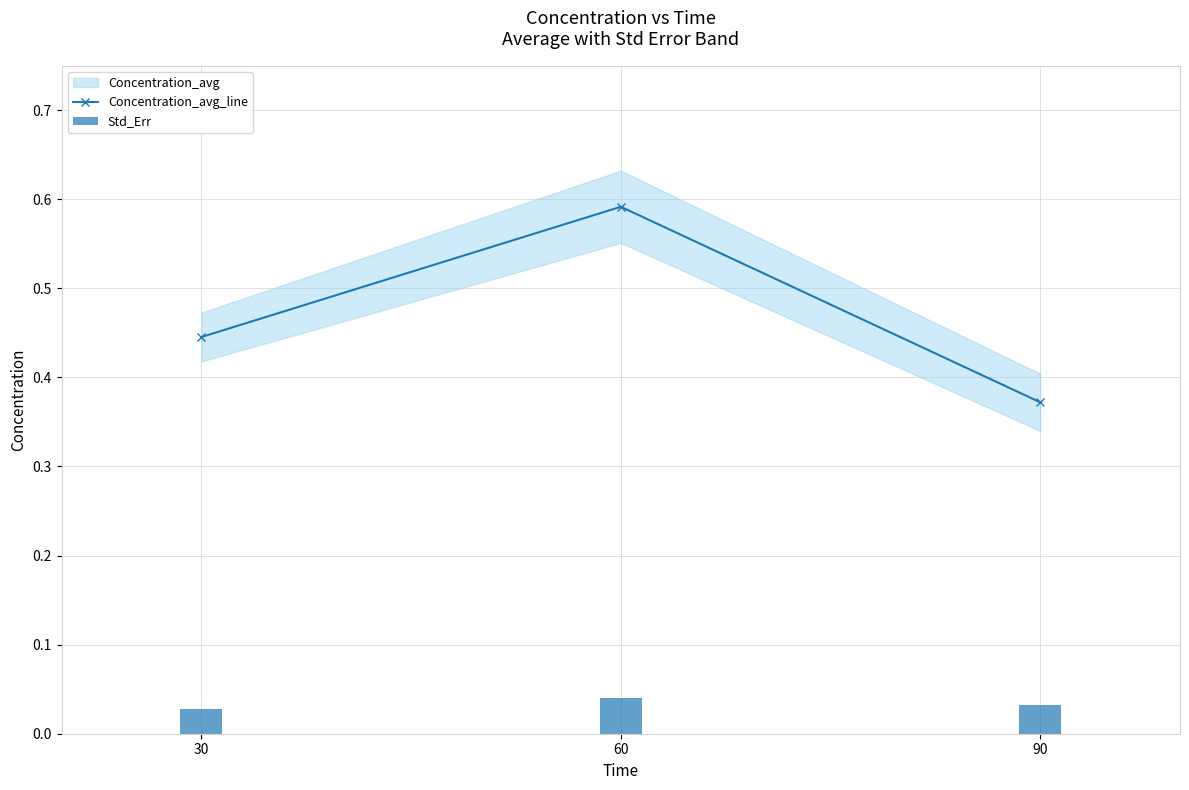

What is the minimum value for Concentration_avg_line?

0.4